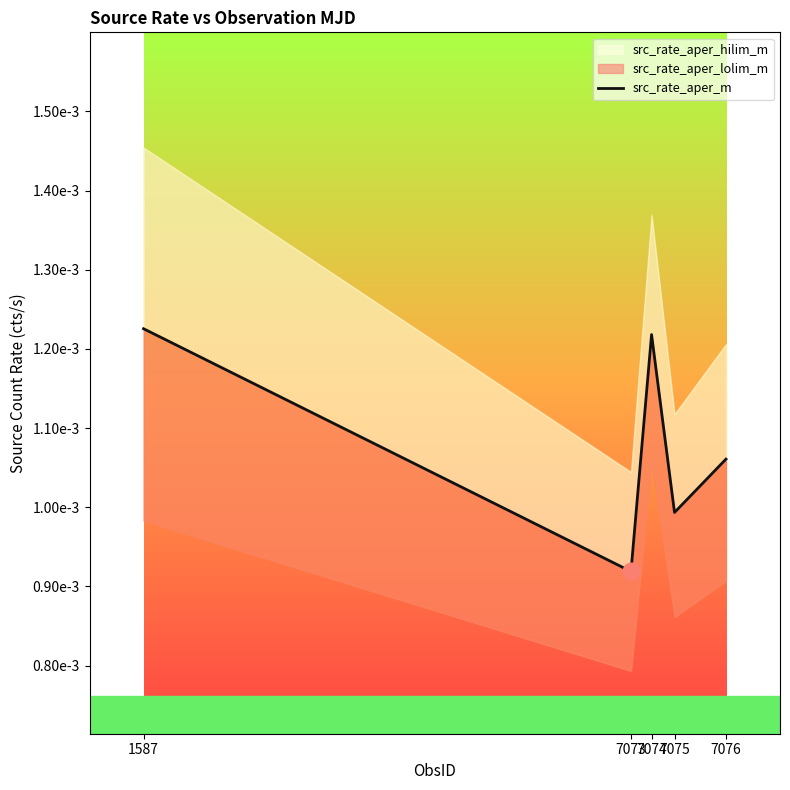

Where is the first local minimum?

7073